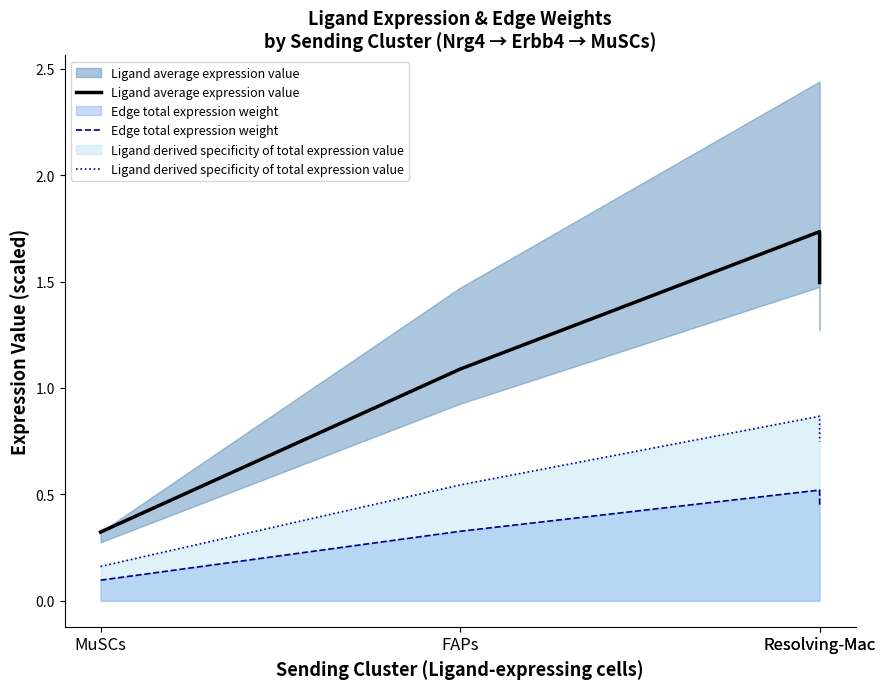

How many values in the Ligand average expression value series are below 1?

1